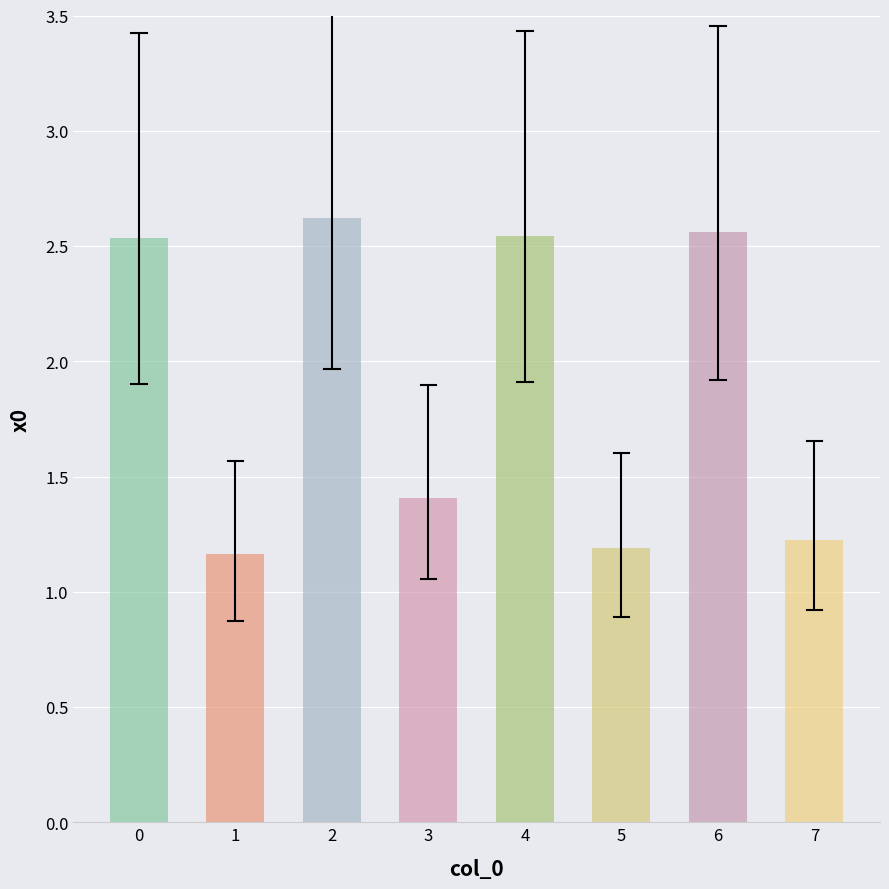

True or false: the data shows 0.4 at 1.

False